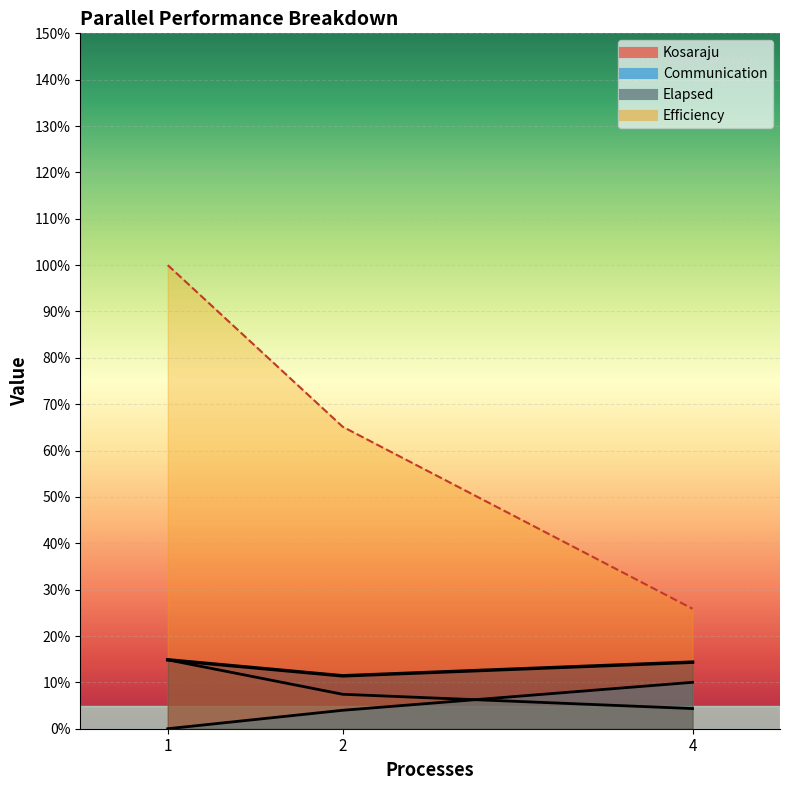

What is the total value across all series at 2?

0.9